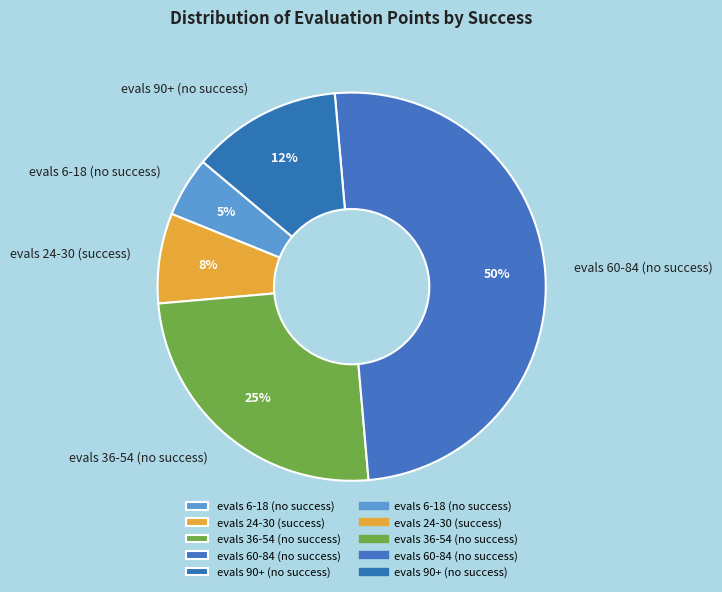

To the nearest percent, what is the combined percentage of evals 6-18 (no success) and evals 24-30 (success)?

13%